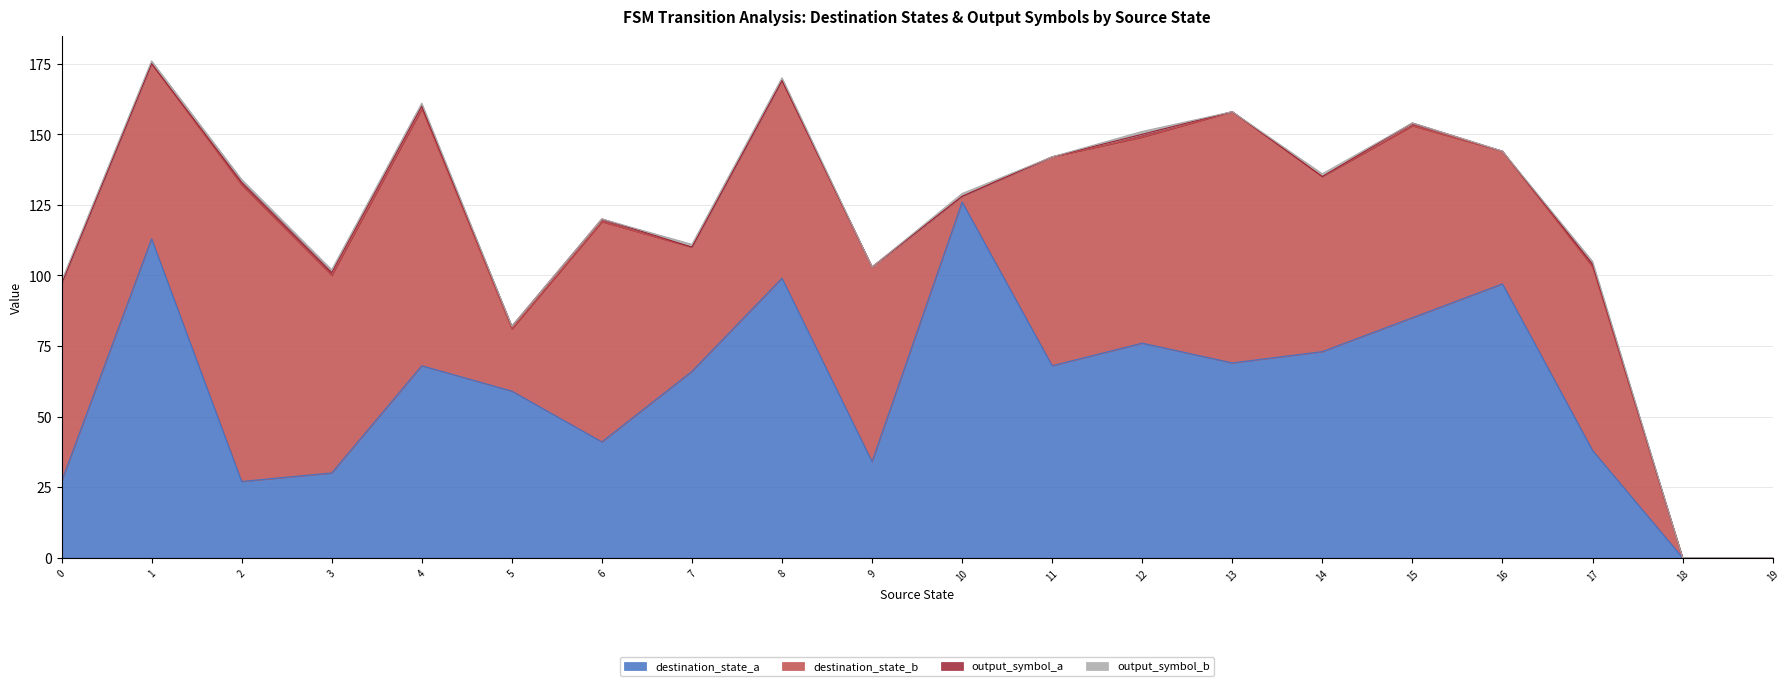

True or false: destination_state_b has more than 0 points higher than both neighbors.

True